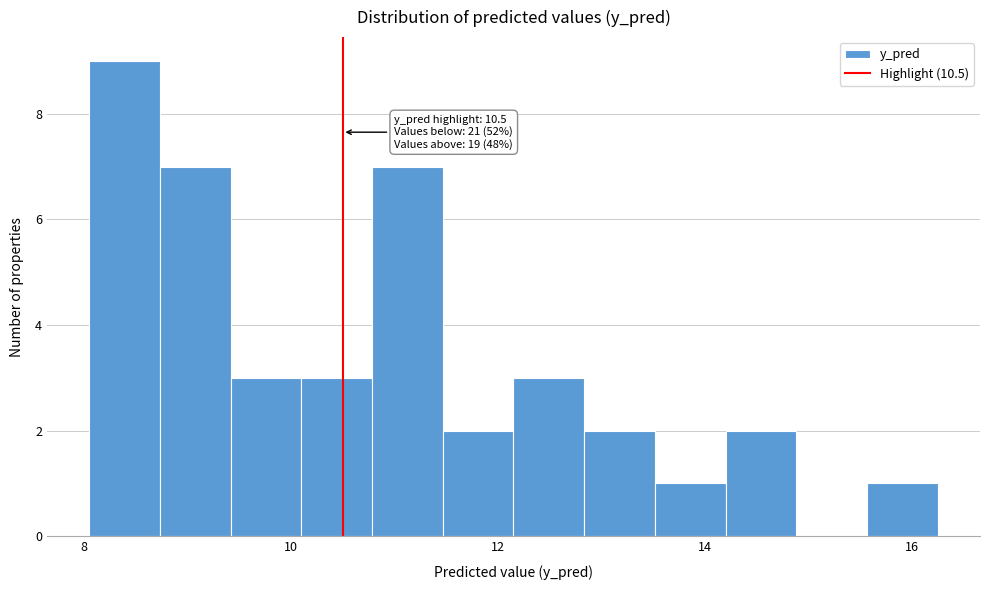

Read against the x-axis, roughly where is the centre of the tallest bar?

8.4